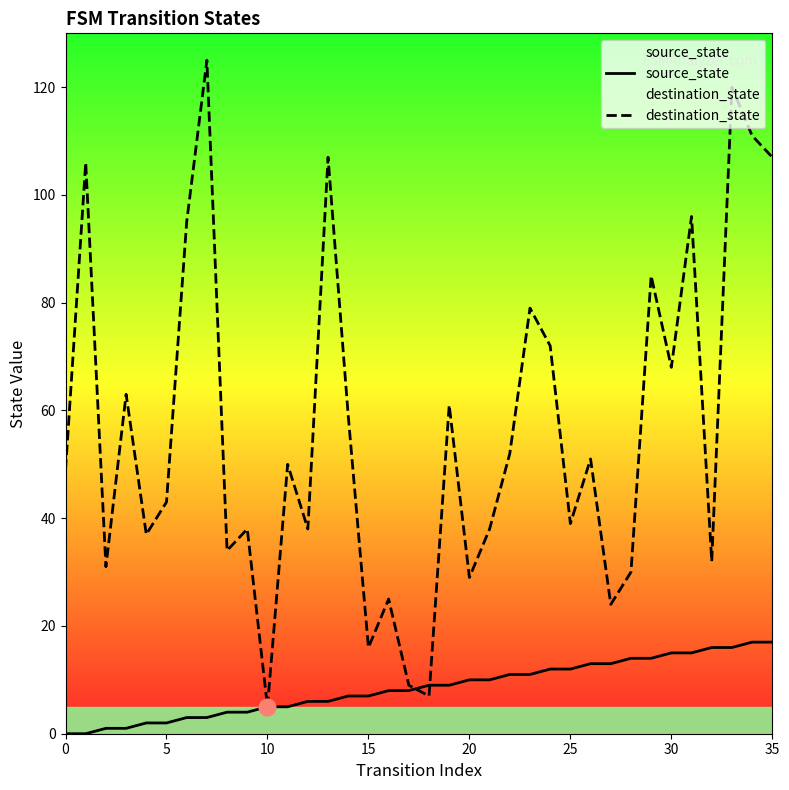

What is the greatest value displayed?

125